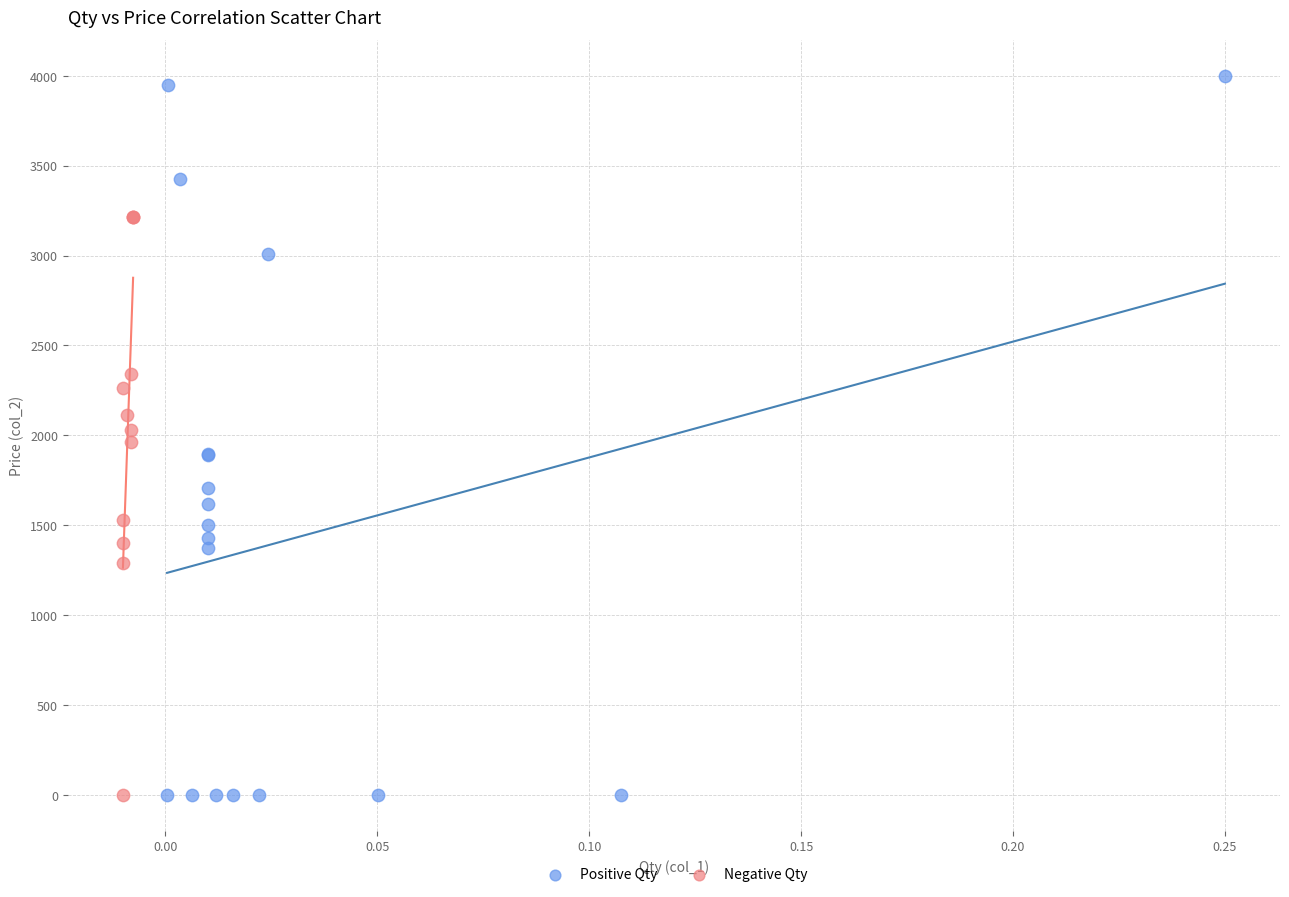

Which series has the widest spread of Y values?

Positive Qty